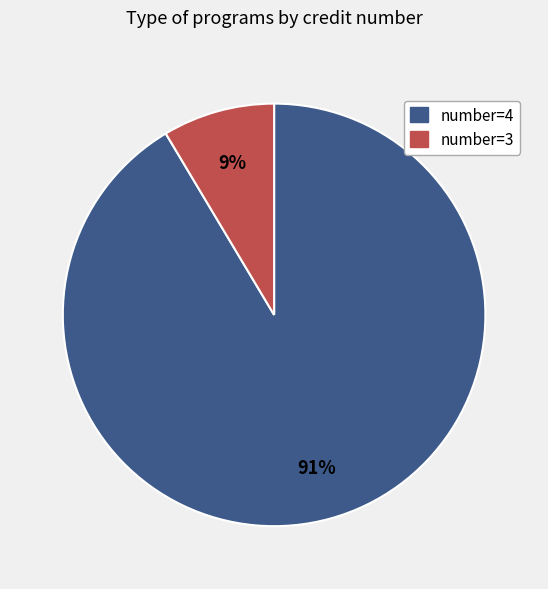

Is there any slice that represents more than half of the pie?

Yes